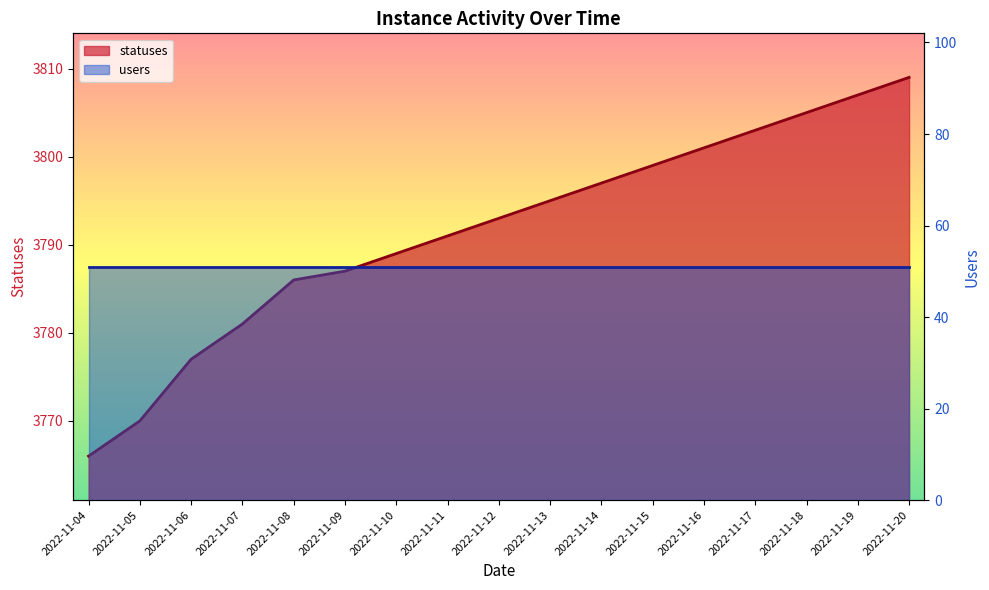

What is the value of the 16th point from the left?

3807